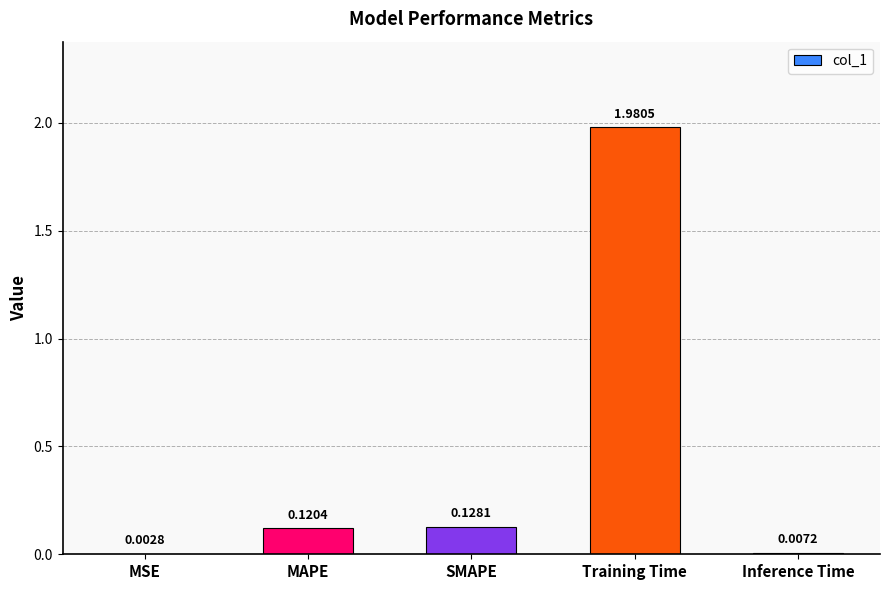

Is it true that the value at Training Time is 2.9?

False